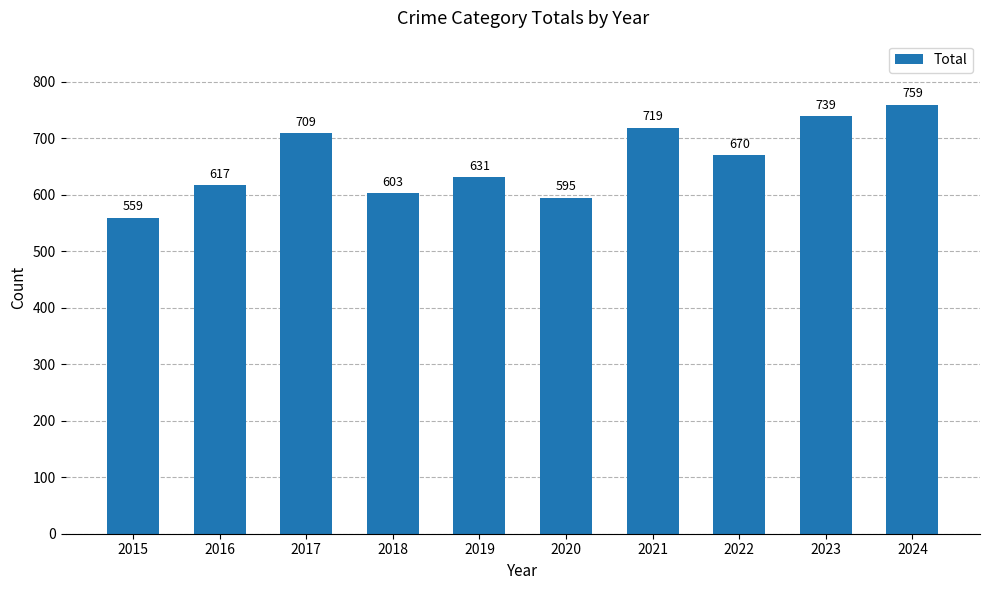

Rank the categories by value from lowest to highest.

2015, 2020, 2018, 2016, 2019, 2022, 2017, 2021, 2023, 2024